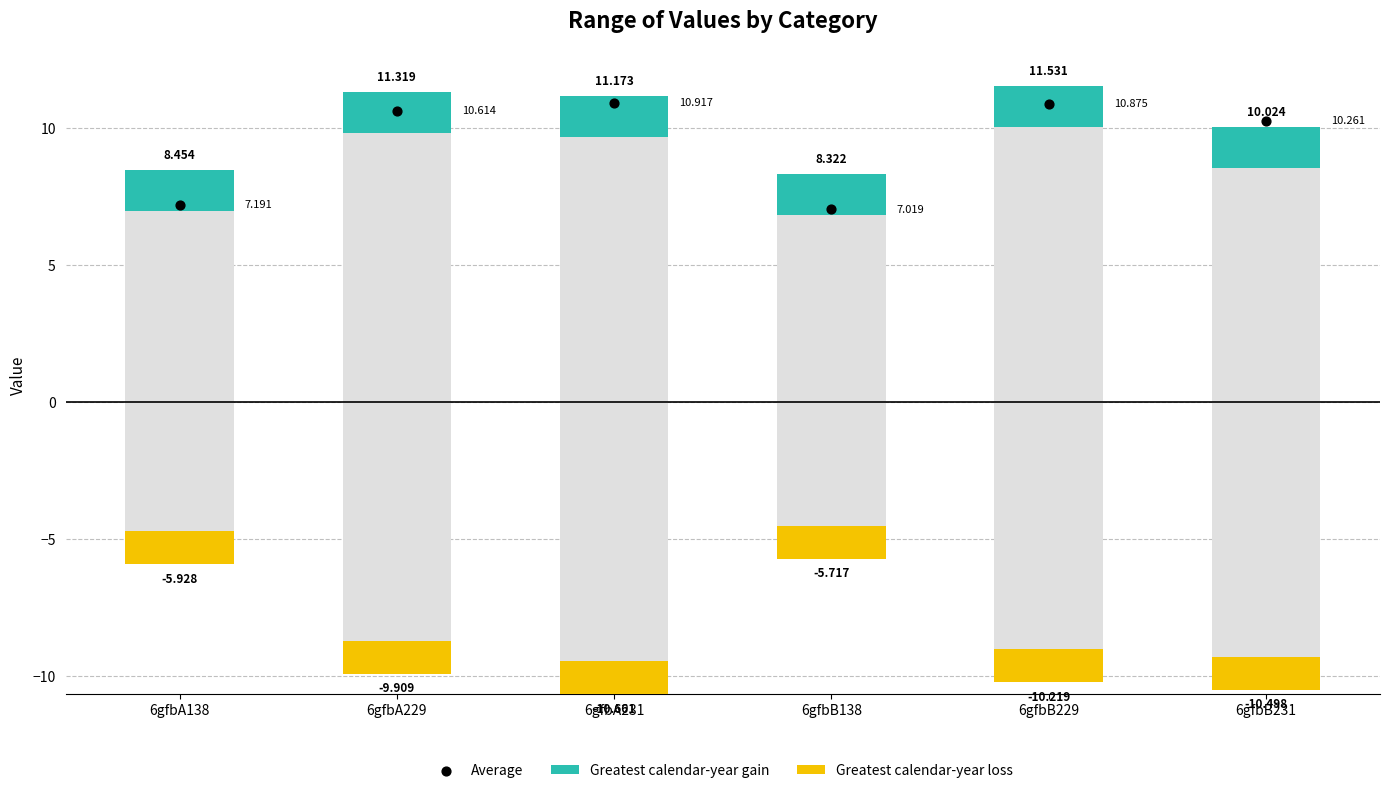

What is the ratio of the value at 6gfbA229 to the value at 6gfbA138?

1.5